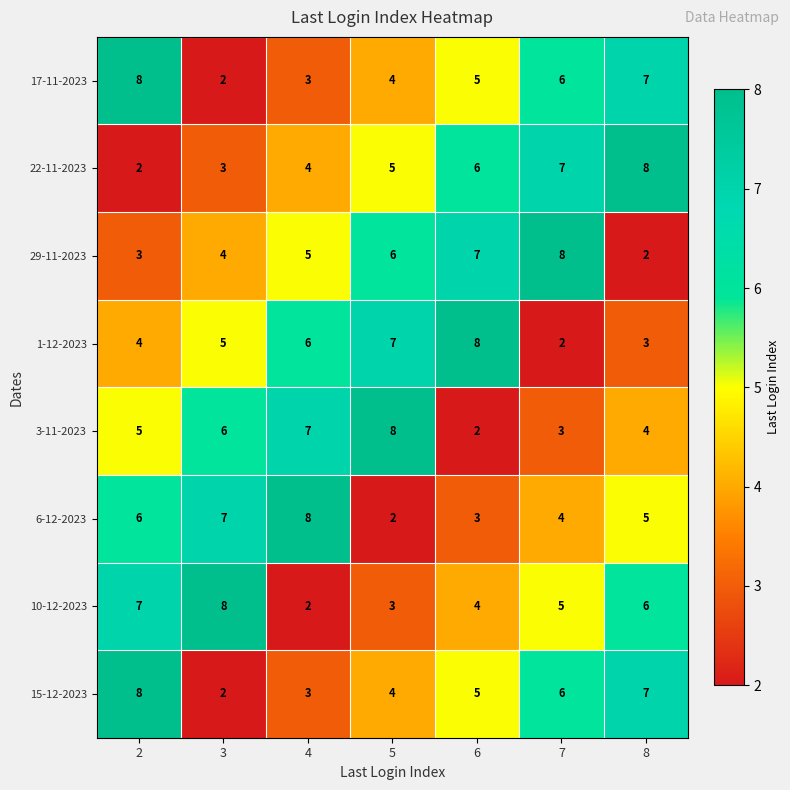

How many 22-11-2023 values are between 3 and 7?

5